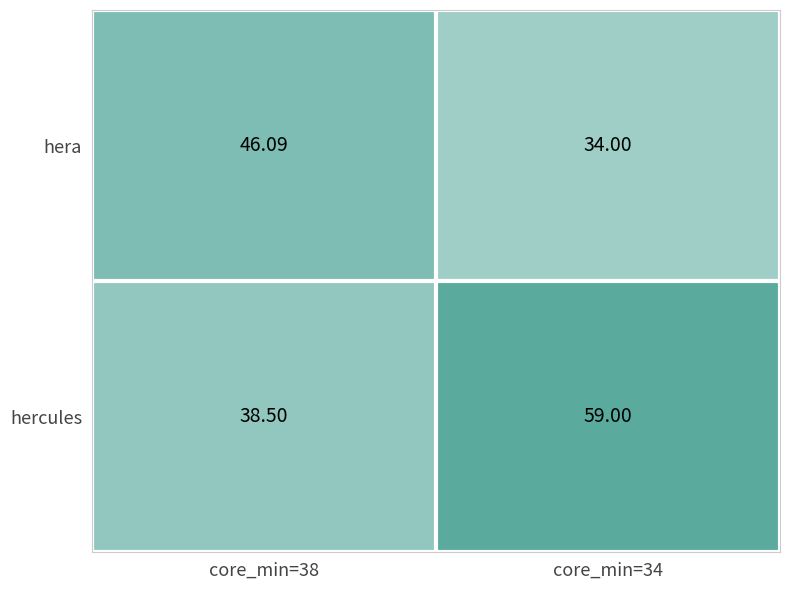

List the series in order of their overall mean, highest first.

hercules, hera